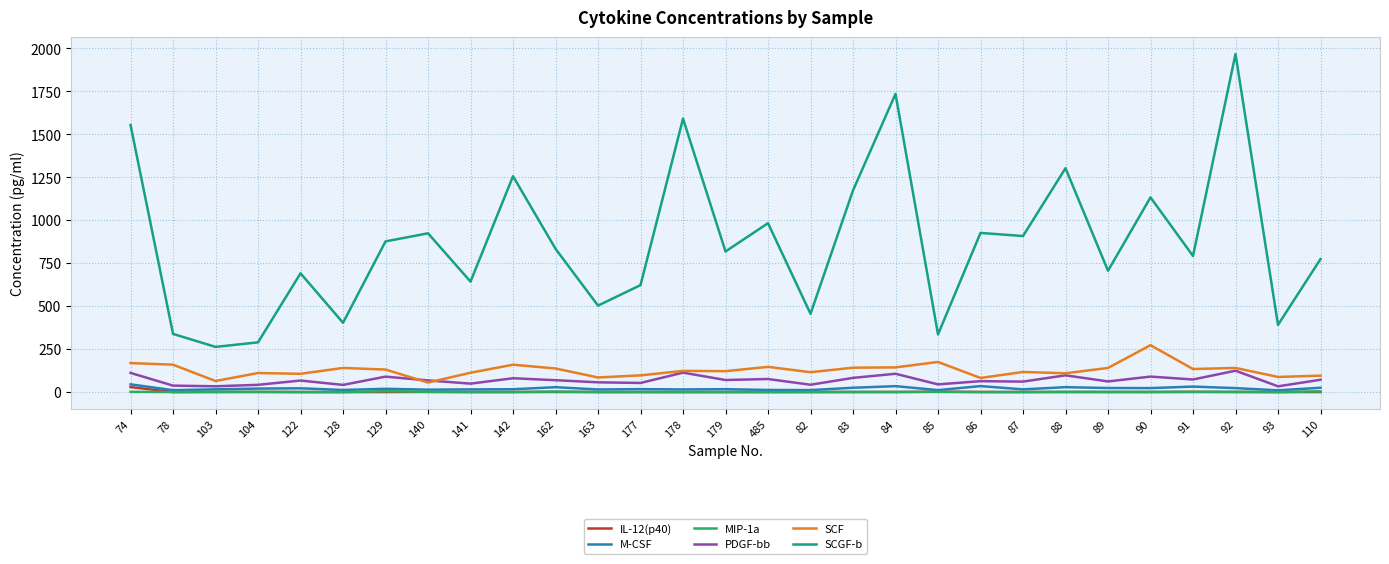

What is the difference between the highest and lowest values at 141?

642.8